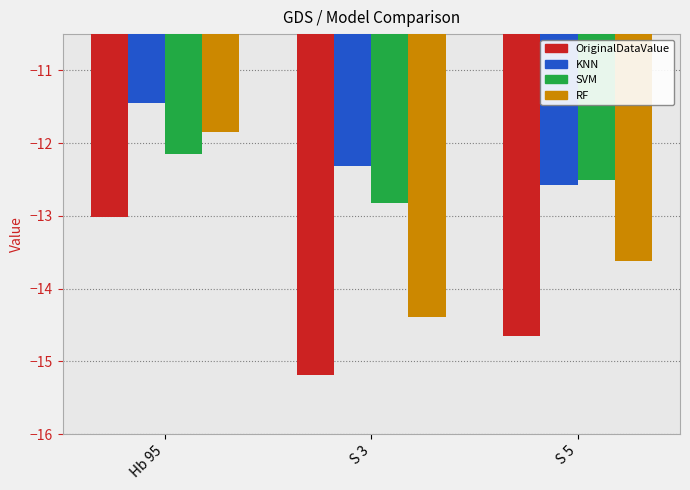

What is the sum of all SVM values?

-37.5